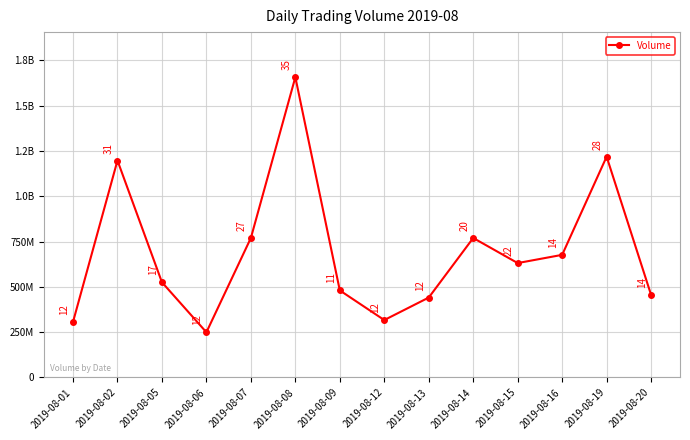

What is the difference between the second highest and second lowest values?

912315989.0